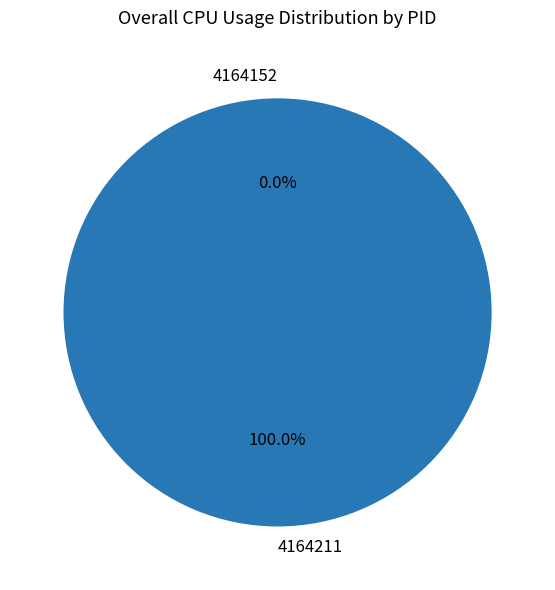

To the nearest percent, what is the combined percentage of 4164211 and 4164152?

100%